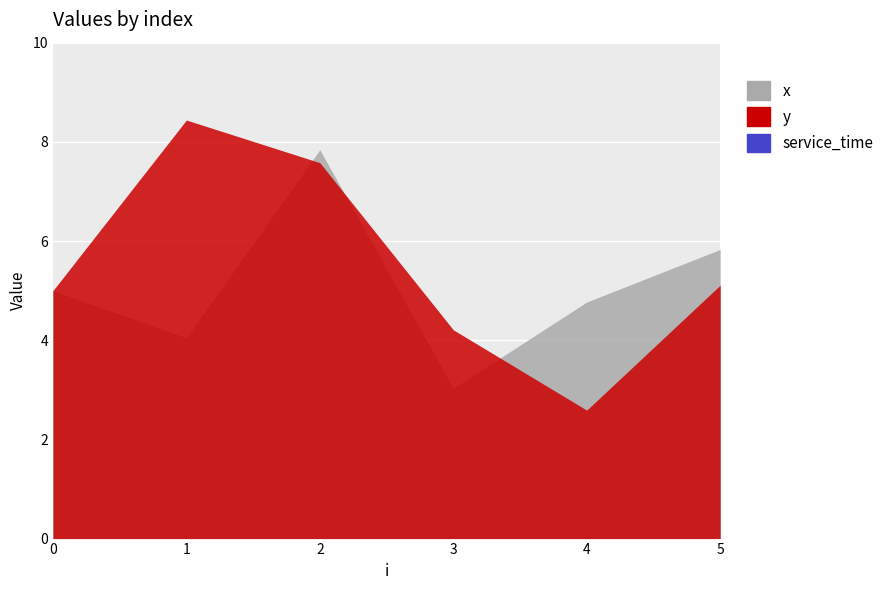

True or false: x and y cross at least once.

True